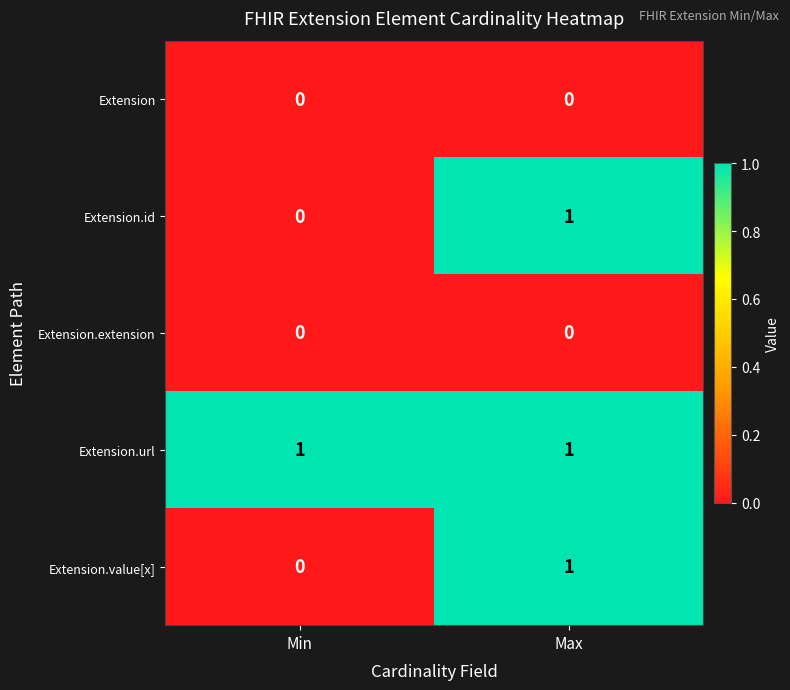

At which category is the sum across all series the highest?

Max